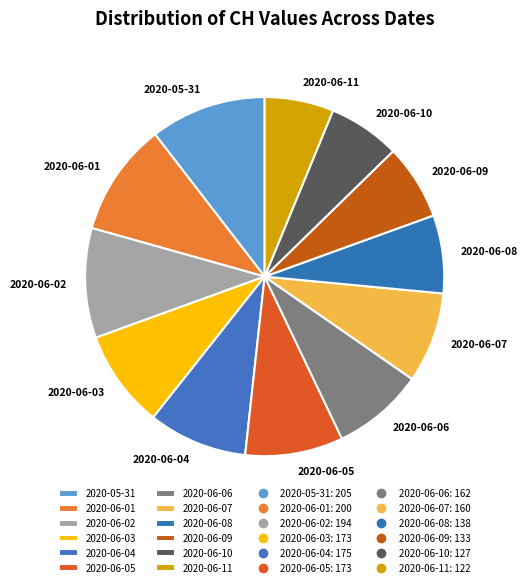

Does any single category account for the majority?

No